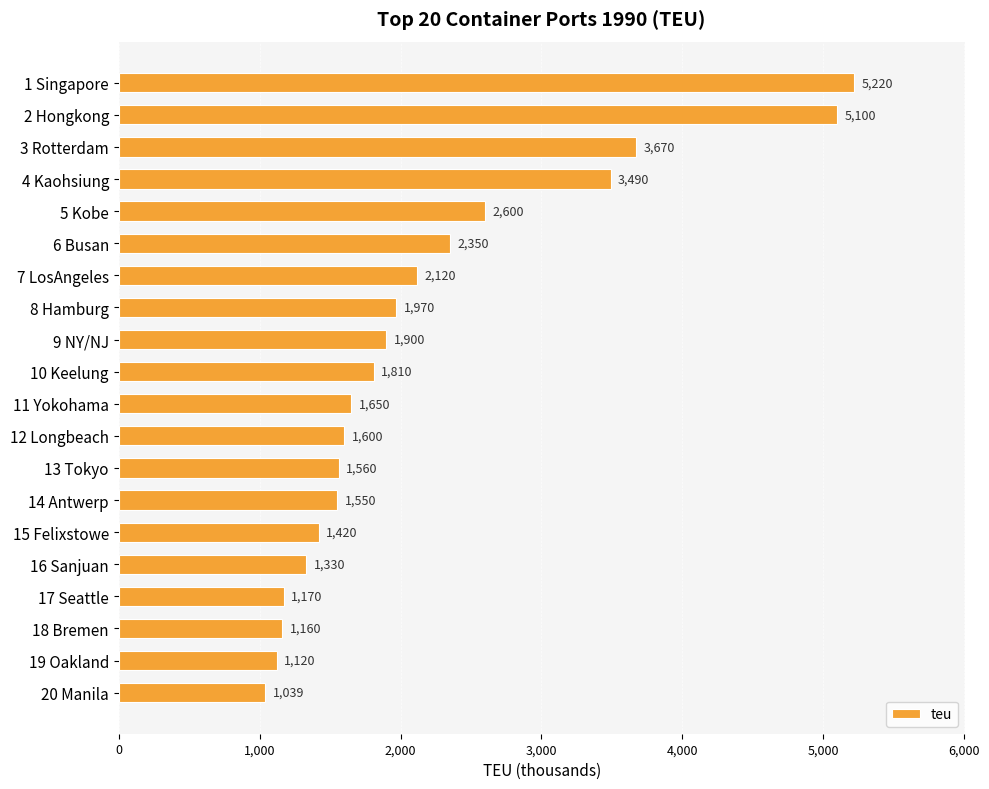

List the labels in order of value, largest first.

1 Singapore, 2 Hongkong, 3 Rotterdam, 4 Kaohsiung, 5 Kobe, 6 Busan, 7 LosAngeles, 8 Hamburg, 9 NY/NJ, 10 Keelung, 11 Yokohama, 12 Longbeach, 13 Tokyo, 14 Antwerp, 15 Felixstowe, 16 Sanjuan, 17 Seattle, 18 Bremen, 19 Oakland, 20 Manila